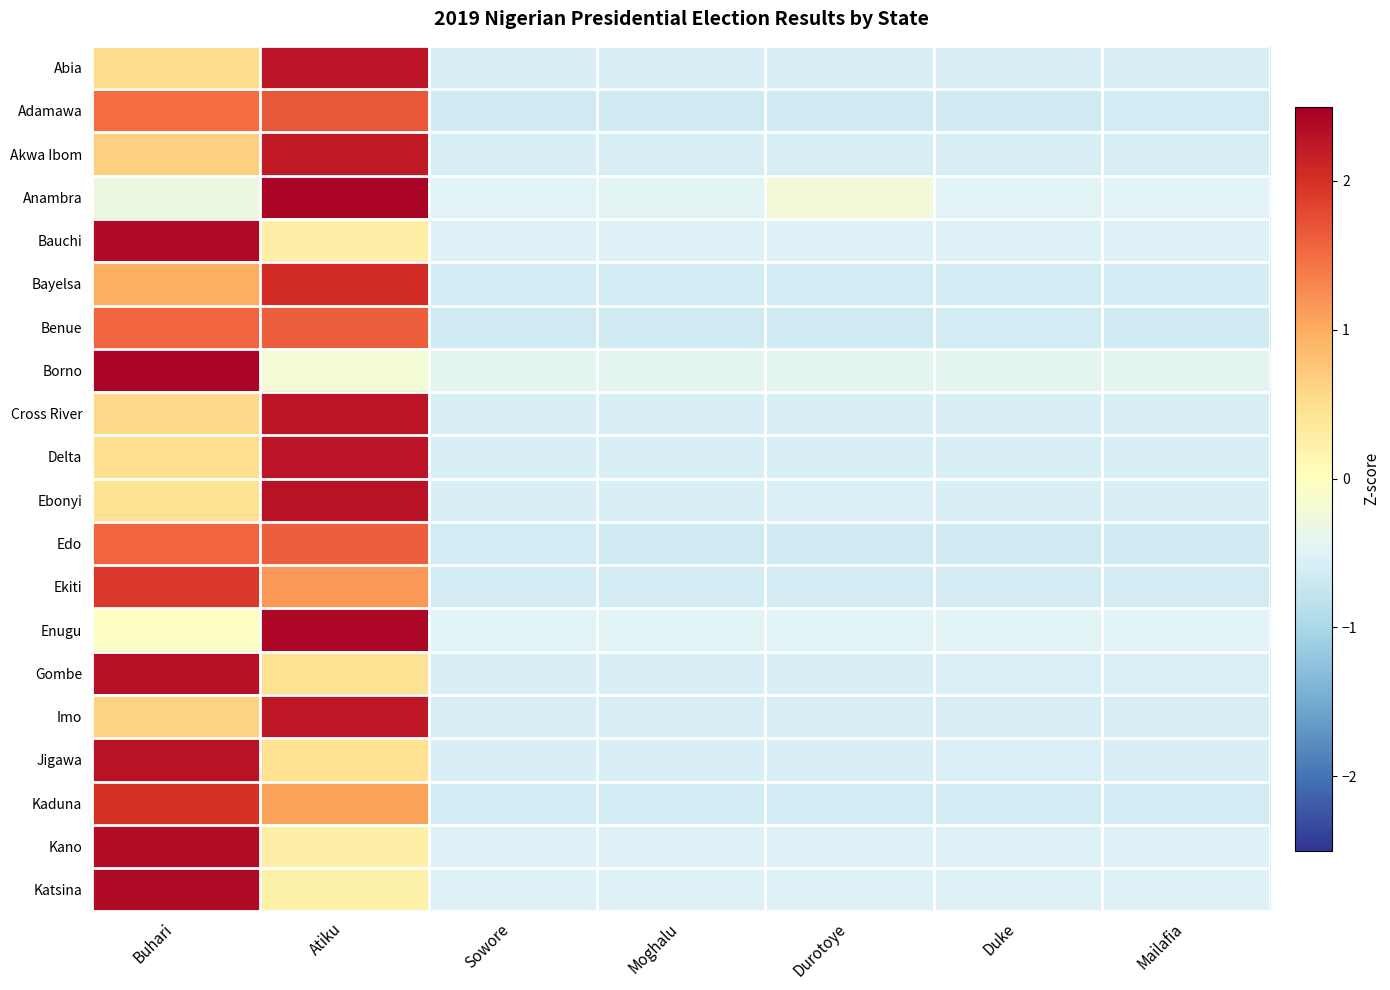

Reading right to left, list all the values displayed in this chart.

Abia: Mailafia=-0.6	Duke=-0.6	Durotoye=-0.6	Moghalu=-0.6	Sowore=-0.6	Atiku=2.3	Buhari=0.5
Adamawa: Mailafia=-0.6	Duke=-0.6	Durotoye=-0.6	Moghalu=-0.6	Sowore=-0.6	Atiku=1.7	Buhari=1.5
Akwa Ibom: Mailafia=-0.6	Duke=-0.6	Durotoye=-0.6	Moghalu=-0.6	Sowore=-0.6	Atiku=2.2	Buhari=0.7
Anambra: Mailafia=-0.5	Duke=-0.5	Durotoye=-0.2	Moghalu=-0.5	Sowore=-0.5	Atiku=2.4	Buhari=-0.3
Bauchi: Mailafia=-0.5	Duke=-0.5	Durotoye=-0.5	Moghalu=-0.5	Sowore=-0.5	Atiku=0.2	Buhari=2.4
Bayelsa: Mailafia=-0.6	Duke=-0.6	Durotoye=-0.6	Moghalu=-0.6	Sowore=-0.6	Atiku=2.0	Buhari=1.0
Benue: Mailafia=-0.6	Duke=-0.6	Durotoye=-0.6	Moghalu=-0.6	Sowore=-0.6	Atiku=1.6	Buhari=1.6
Borno: Mailafia=-0.4	Duke=-0.4	Durotoye=-0.4	Moghalu=-0.4	Sowore=-0.4	Atiku=-0.2	Buhari=2.4
Cross River: Mailafia=-0.6	Duke=-0.6	Durotoye=-0.6	Moghalu=-0.6	Sowore=-0.6	Atiku=2.3	Buhari=0.6
Delta: Mailafia=-0.6	Duke=-0.6	Durotoye=-0.6	Moghalu=-0.6	Sowore=-0.6	Atiku=2.3	Buhari=0.5
Ebonyi: Mailafia=-0.6	Duke=-0.5	Durotoye=-0.5	Moghalu=-0.6	Sowore=-0.6	Atiku=2.3	Buhari=0.4
Edo: Mailafia=-0.6	Duke=-0.6	Durotoye=-0.6	Moghalu=-0.6	Sowore=-0.6	Atiku=1.6	Buhari=1.5
Ekiti: Mailafia=-0.6	Duke=-0.6	Durotoye=-0.6	Moghalu=-0.6	Sowore=-0.6	Atiku=1.2	Buhari=1.9
Enugu: Mailafia=-0.5	Duke=-0.5	Durotoye=-0.5	Moghalu=-0.5	Sowore=-0.5	Atiku=2.4	Buhari=-0.0
Gombe: Mailafia=-0.5	Duke=-0.5	Durotoye=-0.5	Moghalu=-0.5	Sowore=-0.5	Atiku=0.4	Buhari=2.3
Imo: Mailafia=-0.6	Duke=-0.6	Durotoye=-0.6	Moghalu=-0.6	Sowore=-0.6	Atiku=2.2	Buhari=0.6
Jigawa: Mailafia=-0.6	Duke=-0.5	Durotoye=-0.6	Moghalu=-0.6	Sowore=-0.6	Atiku=0.5	Buhari=2.3
Kaduna: Mailafia=-0.6	Duke=-0.6	Durotoye=-0.6	Moghalu=-0.6	Sowore=-0.6	Atiku=1.1	Buhari=2.0
Kano: Mailafia=-0.5	Duke=-0.5	Durotoye=-0.5	Moghalu=-0.5	Sowore=-0.5	Atiku=0.2	Buhari=2.4
Katsina: Mailafia=-0.5	Duke=-0.5	Durotoye=-0.5	Moghalu=-0.5	Sowore=-0.5	Atiku=0.2	Buhari=2.4